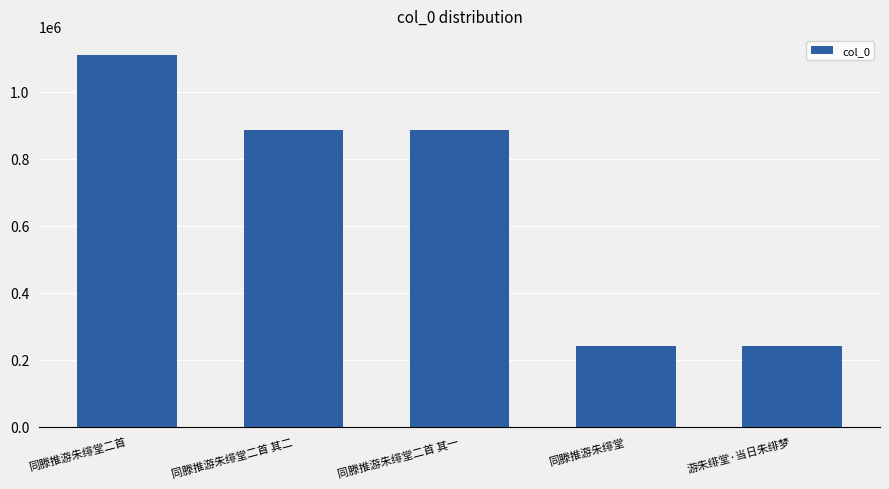

At which label does the data first exceed 885507?

同滕推游朱绯堂二首